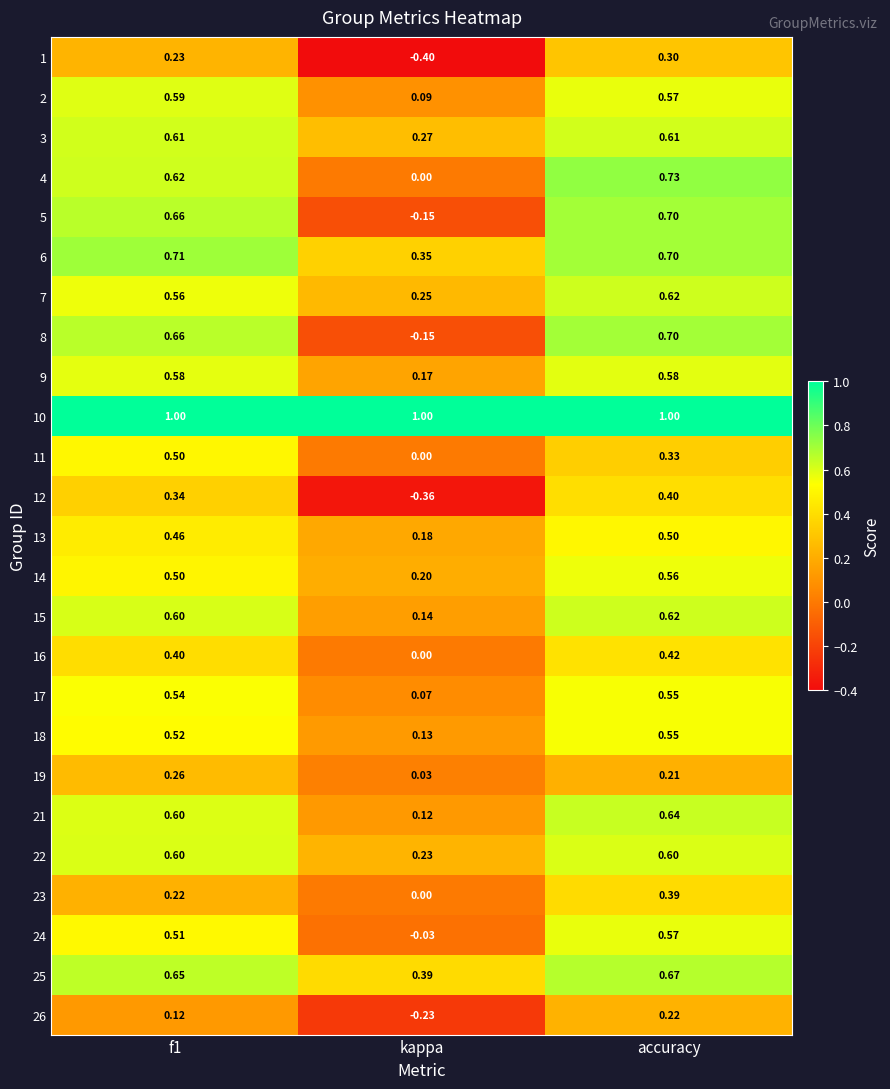

At which label is 25 closest to 0?

kappa